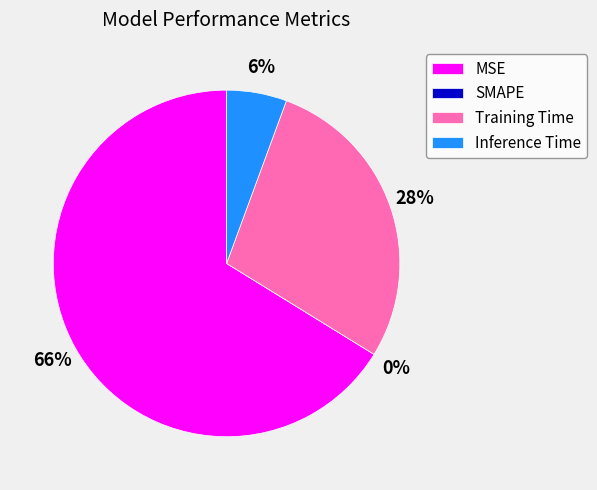

How many slices are in this pie chart?

4